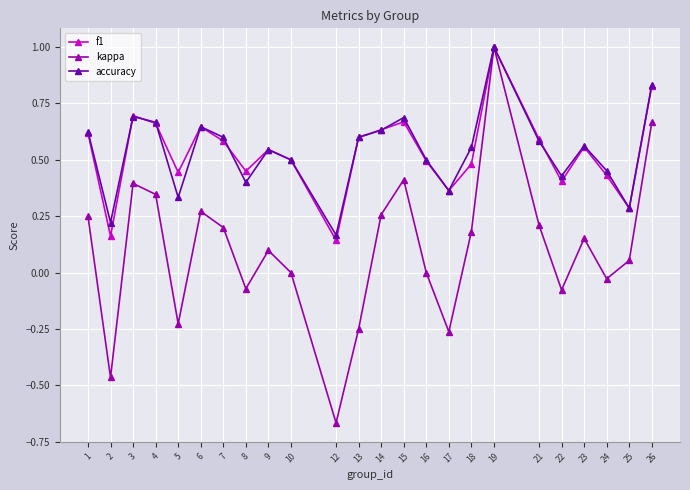

True or false: accuracy has more than 1 points higher than both neighbors.

True